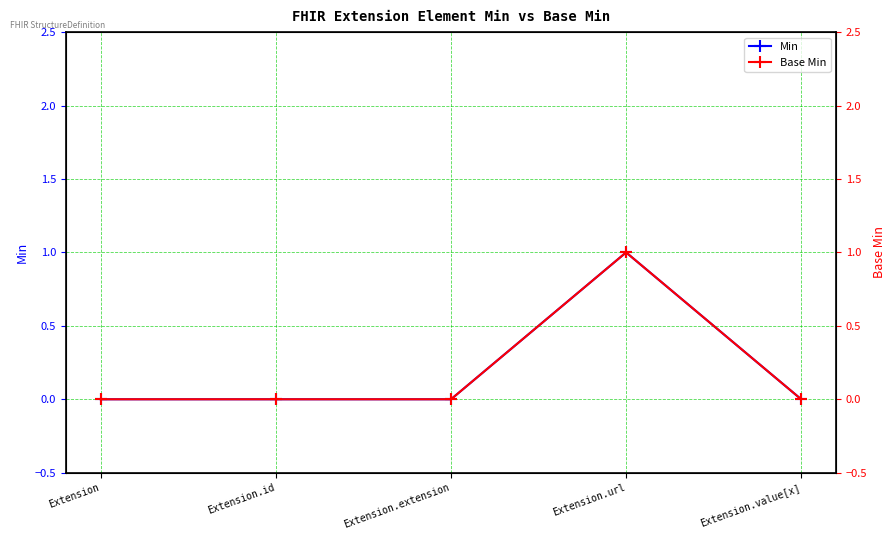

What is the label of the 2nd point from the left?

Extension.id